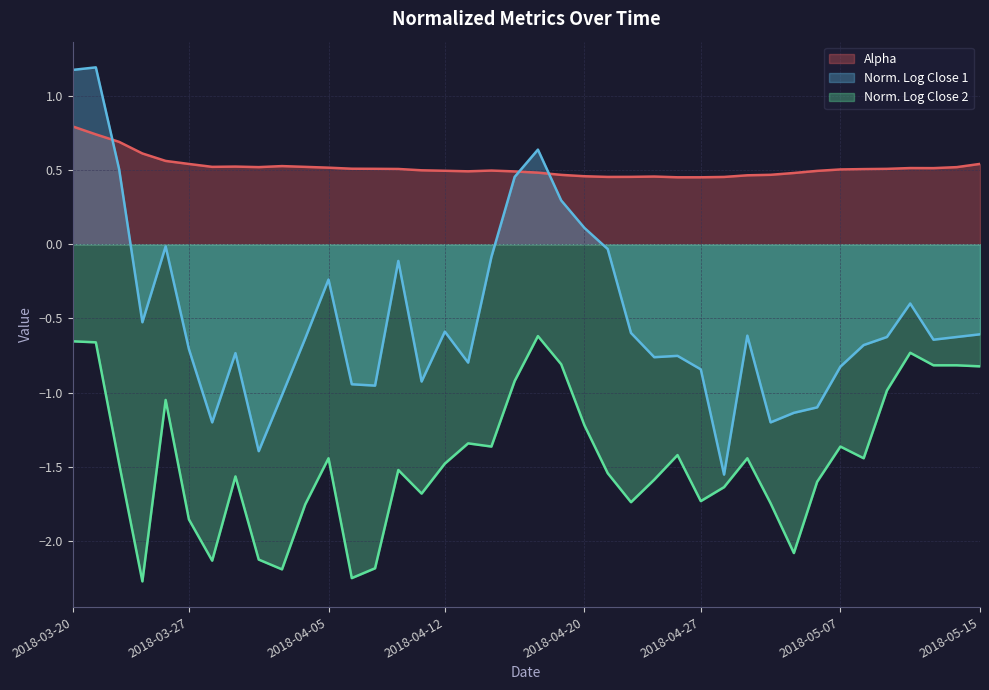

What is the minimum value for normalizedLogClose2?

-2.3